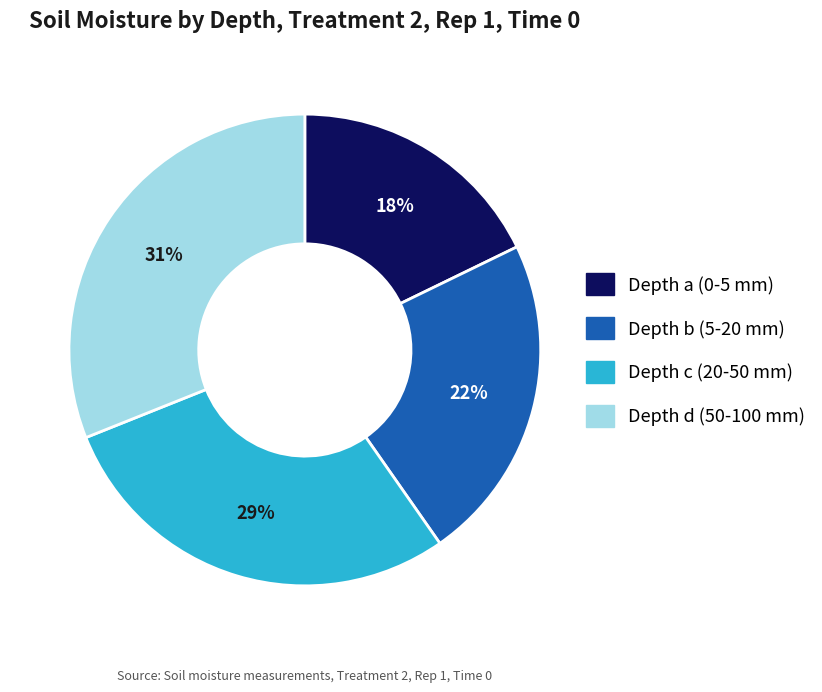

Count the number of slices in the pie.

4